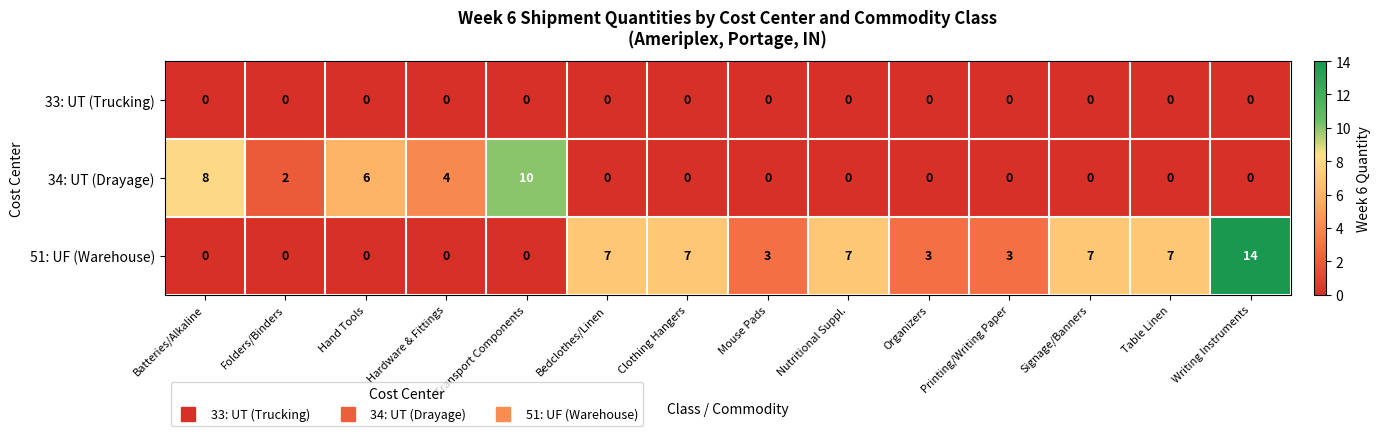

What is the total value across all series at Organizers?

3